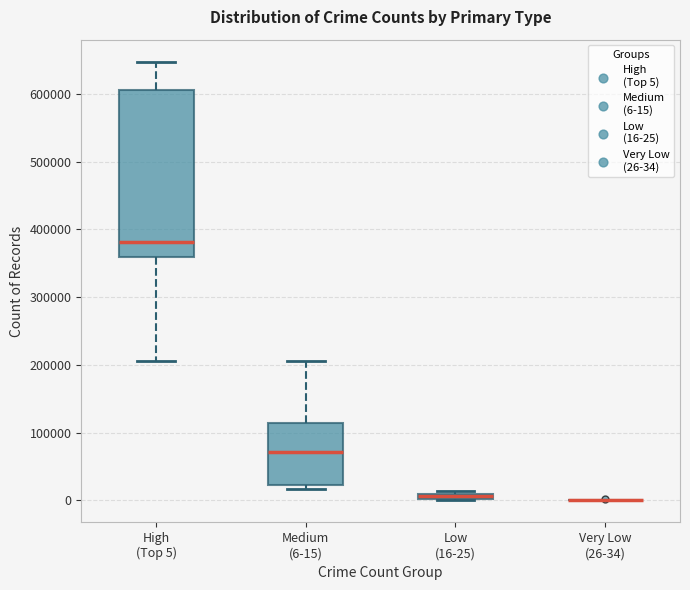

Comparing the boxes themselves (not the whiskers), which one is the tallest?

High (Top 5)